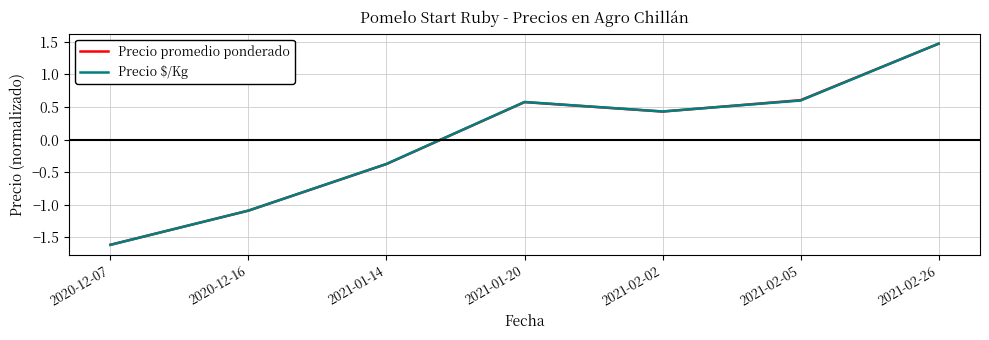

Is it true that Precio promedio ponderado equals -1.1 at 2020-12-16?

True